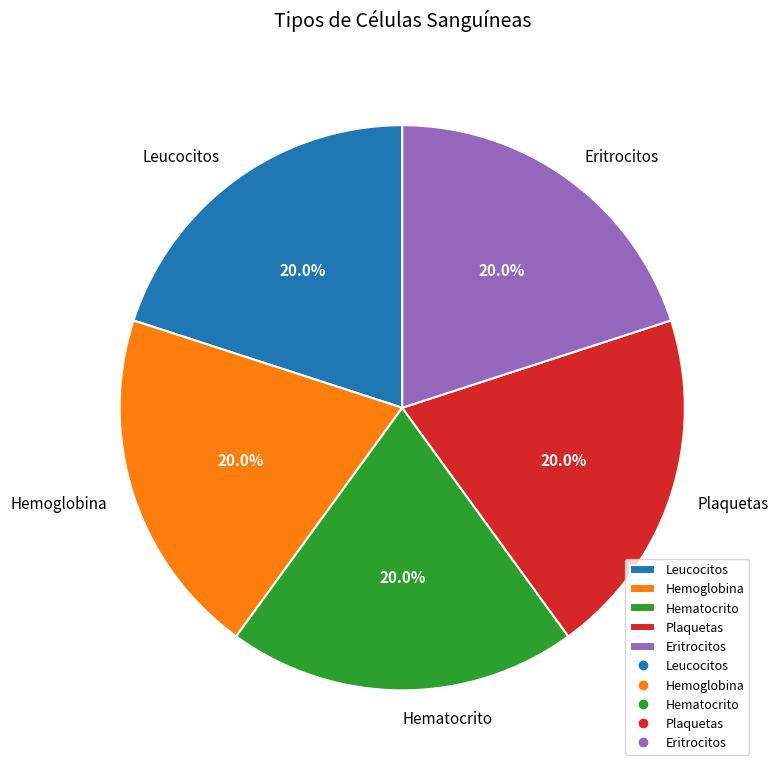

To the nearest percent, what is the combined percentage of Leucocitos and Hematocrito?

40%